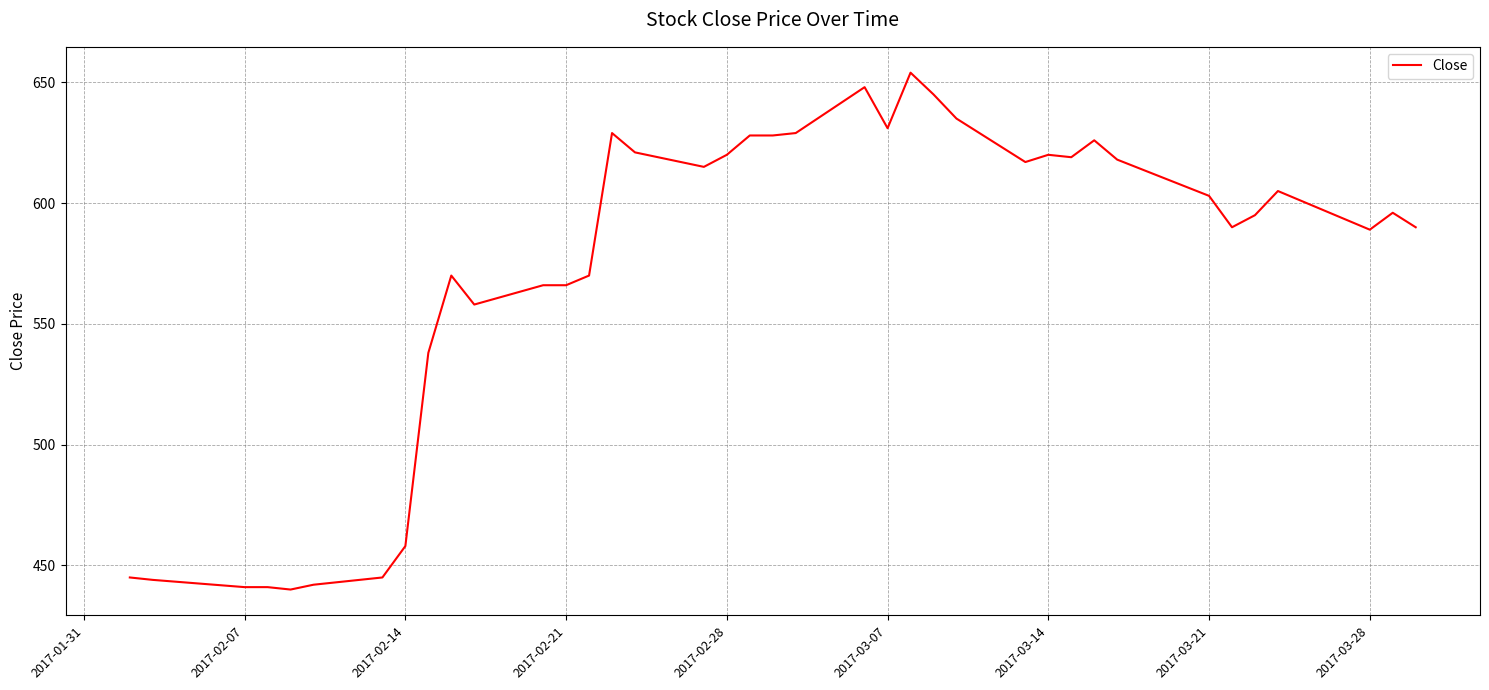

What is the difference between the maximum and second lowest values?

213